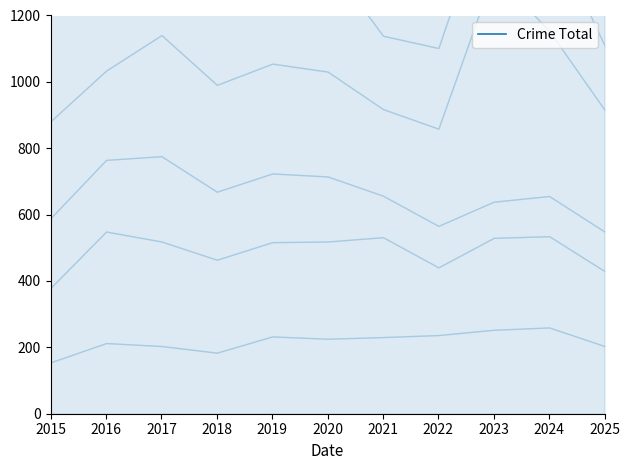

Which label corresponds to the largest value in the chart?

2017